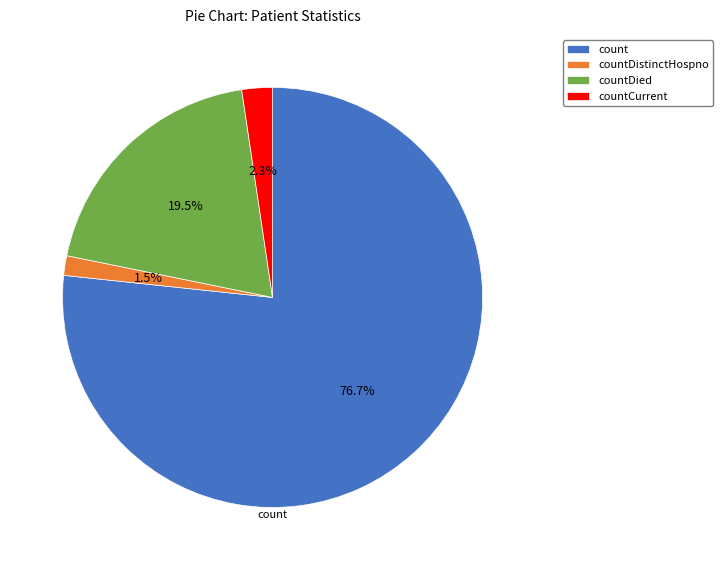

How many slices are in this pie chart?

4